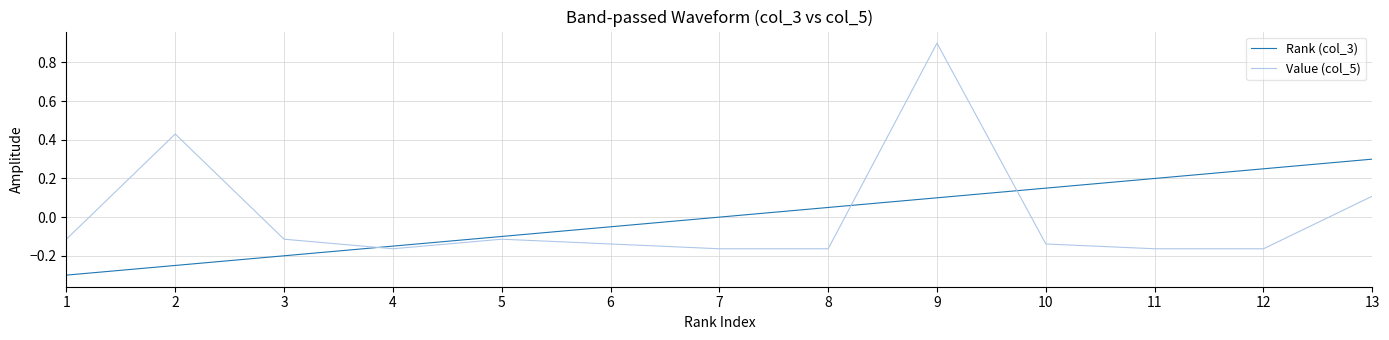

At 3, list the series in order from largest to smallest.

Value (col_5), Rank (col_3)